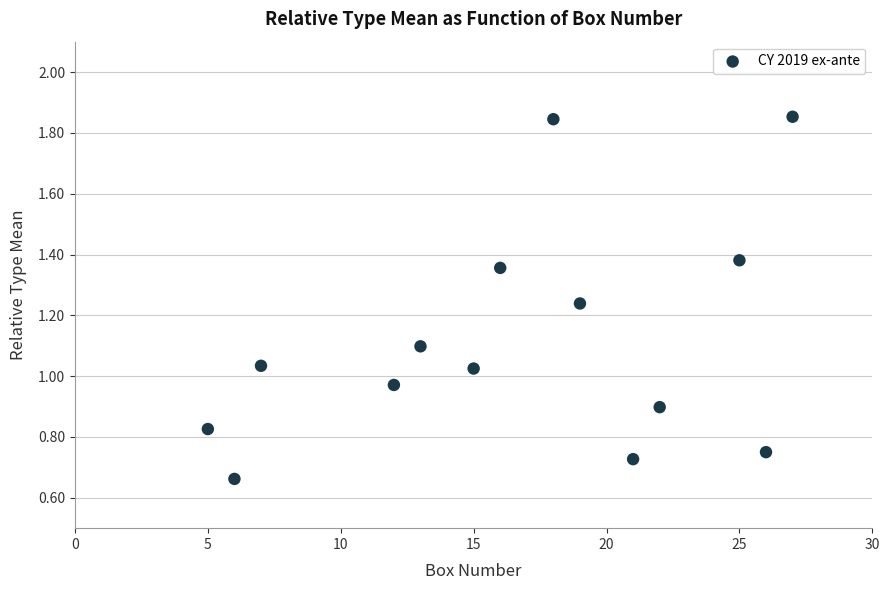

What is the range of X values (max minus min)?

22.0